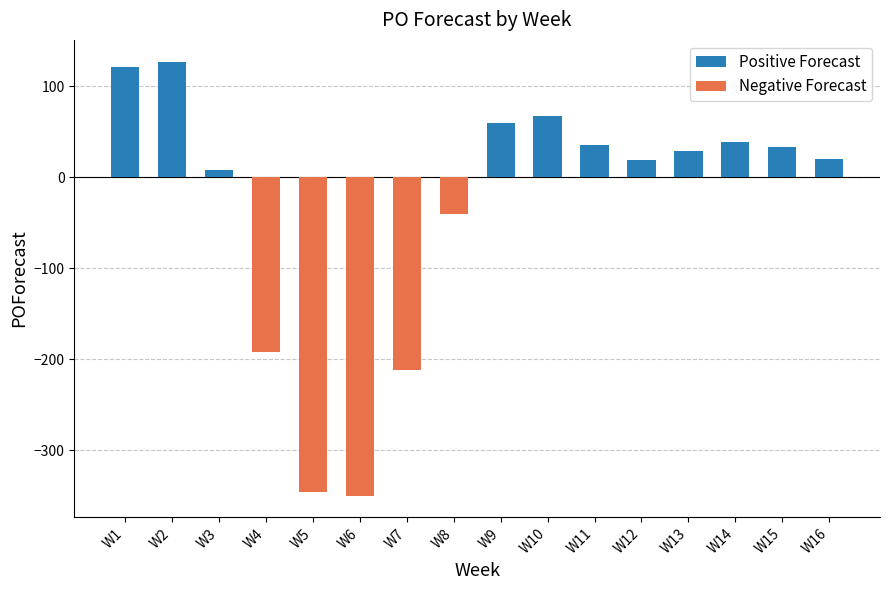

Where is Negative Forecast nearest to the value -175?

W4